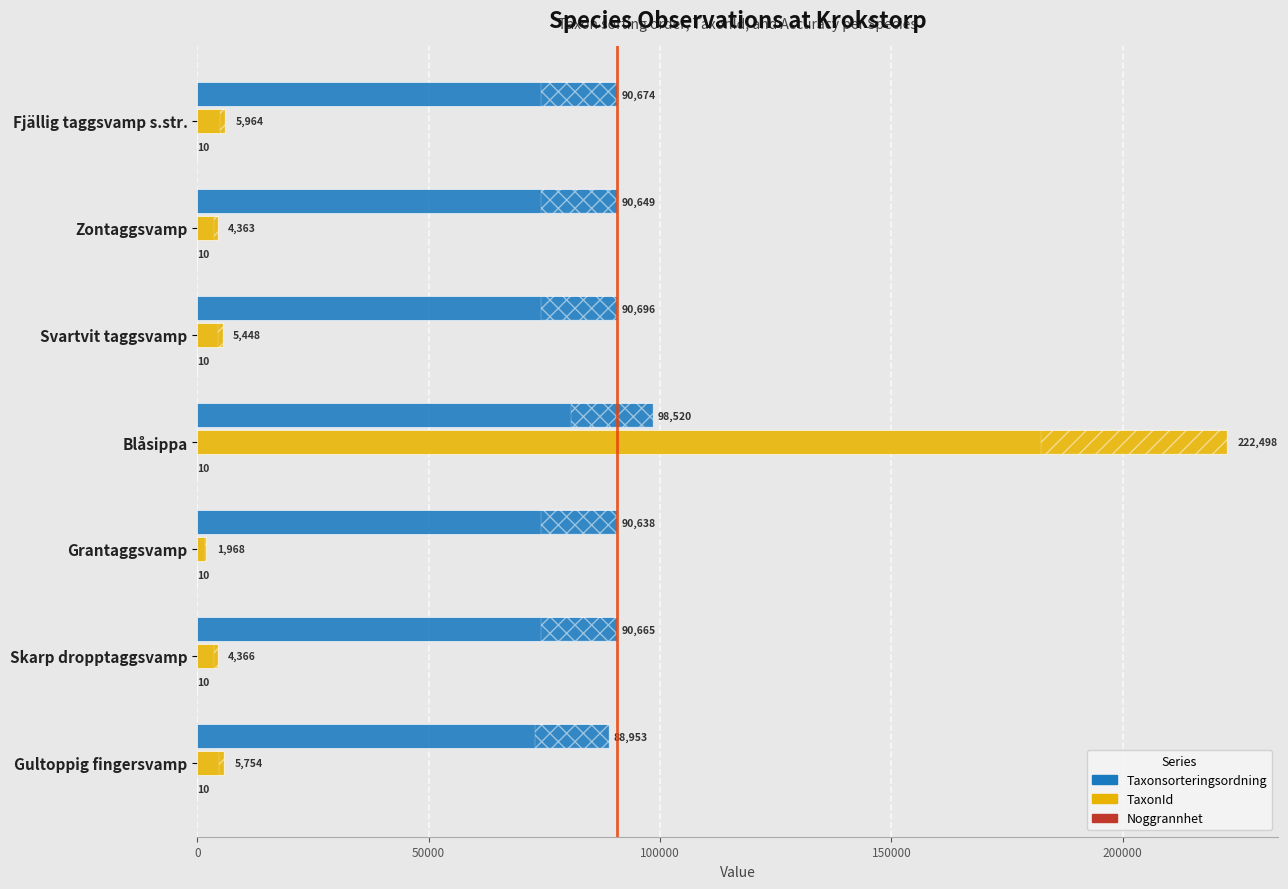

Is the value of TaxonId at Blåsippa greater than the value of Taxonsorteringsordning at Svartvit taggsvamp?

Yes